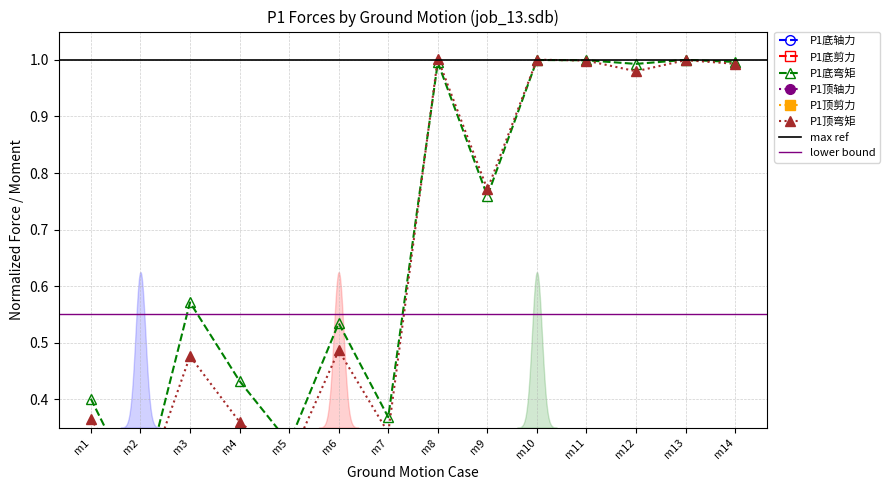

Reading left to right, list all the values displayed in this chart.

P1底轴力: 0.1	0.1	0.2	0.1	0.1	0.1	0.1	0.3	0.2	0.3	0.3	0.3	0.3	0.3
P1底剪力: 0.0	0.0	0.0	0.0	0.0	0.0	0.0	0.1	0.0	0.0	0.0	0.0	0.0	0.0
P1底弯矩: 0.4	0.2	0.6	0.4	0.3	0.5	0.4	1.0	0.8	1.0	1.0	1.0	1.0	1.0
P1顶轴力: 0.1	0.1	0.1	0.1	0.1	0.1	0.1	0.3	0.2	0.3	0.3	0.3	0.3	0.3
P1顶剪力: 0.0	0.0	0.0	0.0	0.0	0.0	0.0	0.0	0.0	0.0	0.0	0.0	0.0	0.0
P1顶弯矩: 0.4	0.2	0.5	0.4	0.3	0.5	0.3	1.0	0.8	1.0	1.0	1.0	1.0	1.0